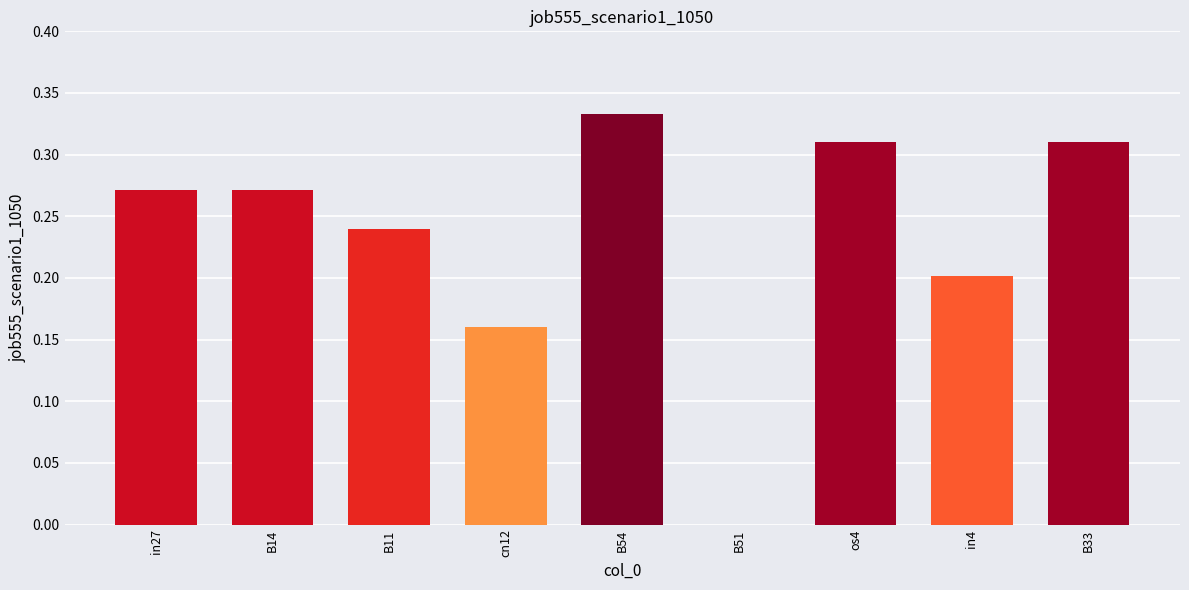

Are the bars horizontal?

No